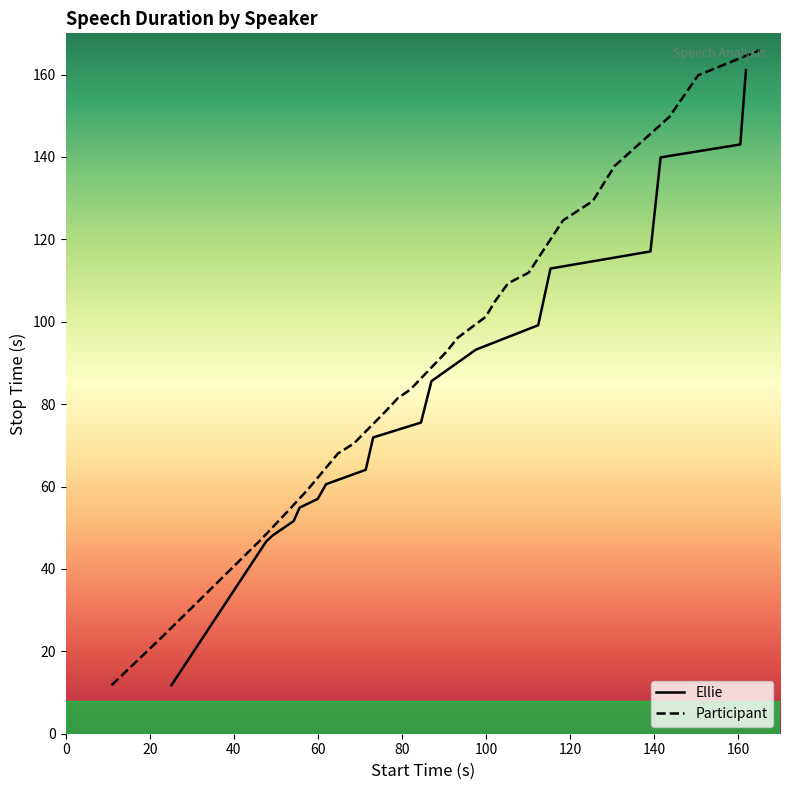

What is the highest value of the Participant series?

165.9